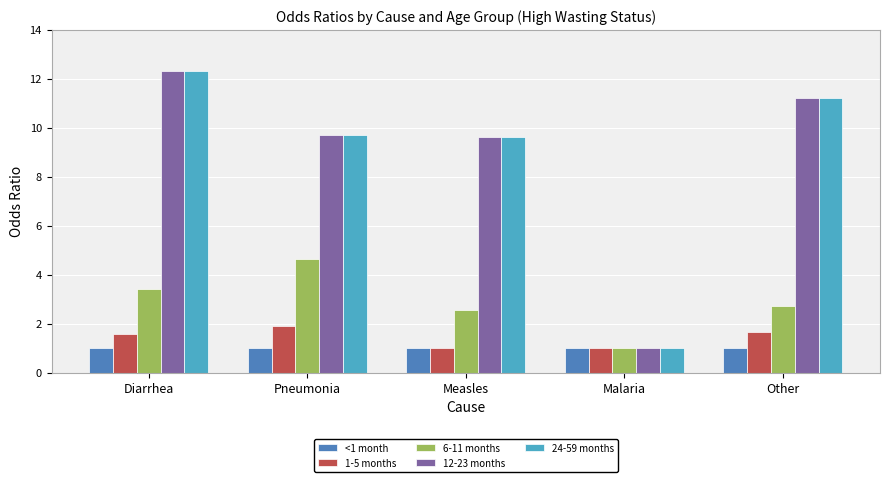

What is the sum of the 1-5 months values at Pneumonia and Diarrhea?

3.5